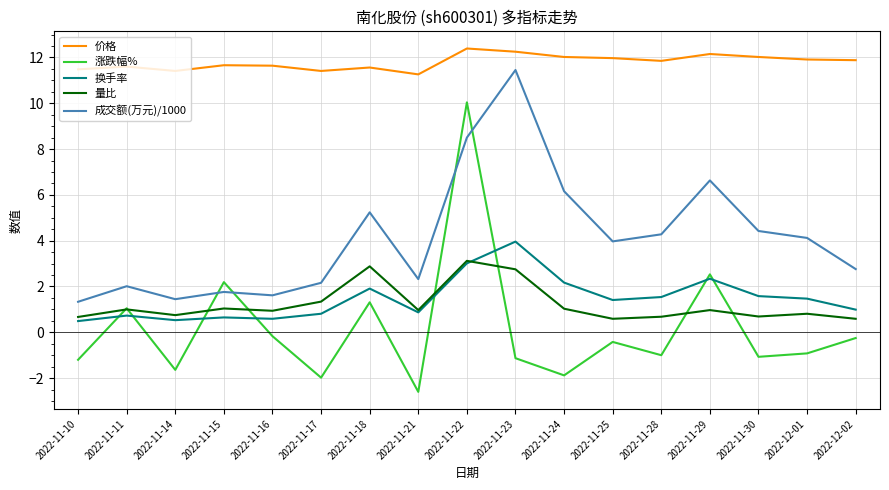

Between 2022-11-21 and 2022-11-24, which series saw the biggest shift?

成交额(万元)/1000